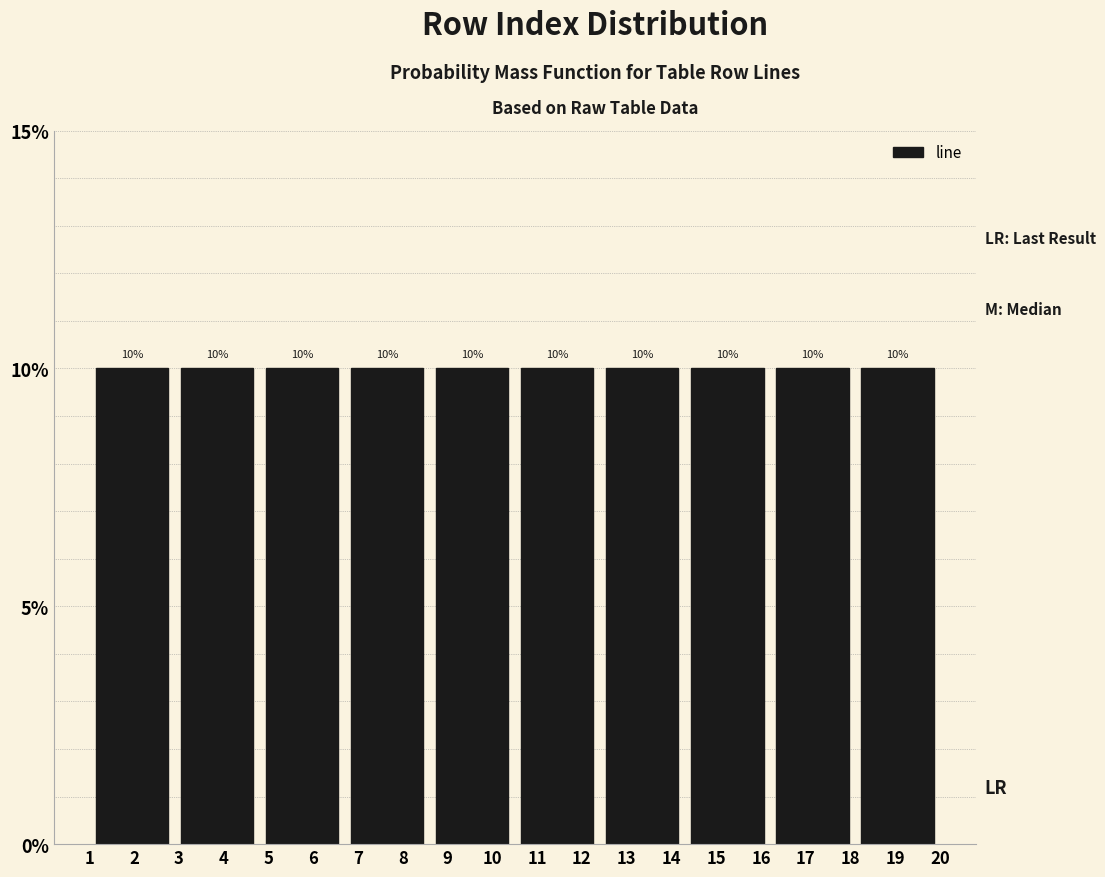

Reading left to right, list every bar in this chart as the range it spans on the x-axis followed by its height.

1.0 to 2.9: 10
2.9 to 4.8: 10
4.8 to 6.7: 10
6.7 to 8.6: 10
8.6 to 10.5: 10
10.5 to 12.4: 10
12.4 to 14.3: 10
14.3 to 16.2: 10
16.2 to 18.1: 10
18.1 to 20.0: 10